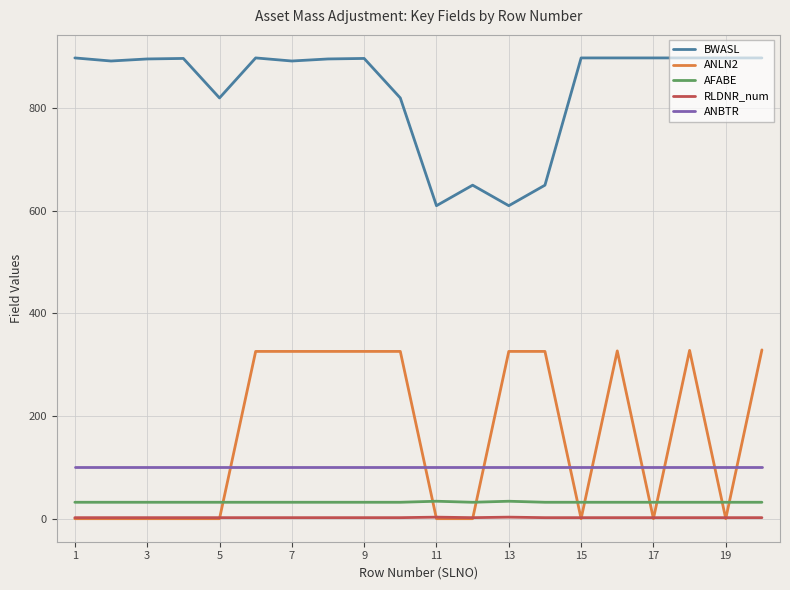

What is the maximum value for BWASL?

898